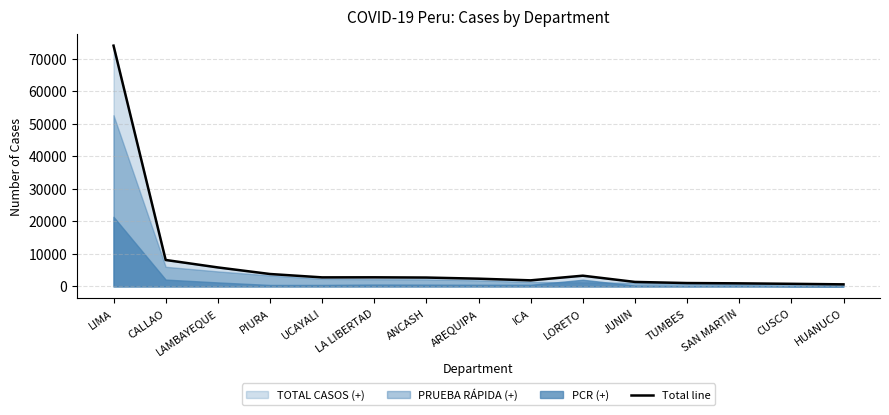

Rank the categories by value from lowest to highest.

HUANUCO, CUSCO, SAN MARTIN, TUMBES, JUNIN, ICA, AREQUIPA, ANCASH, UCAYALI, LA LIBERTAD, LORETO, PIURA, LAMBAYEQUE, CALLAO, LIMA